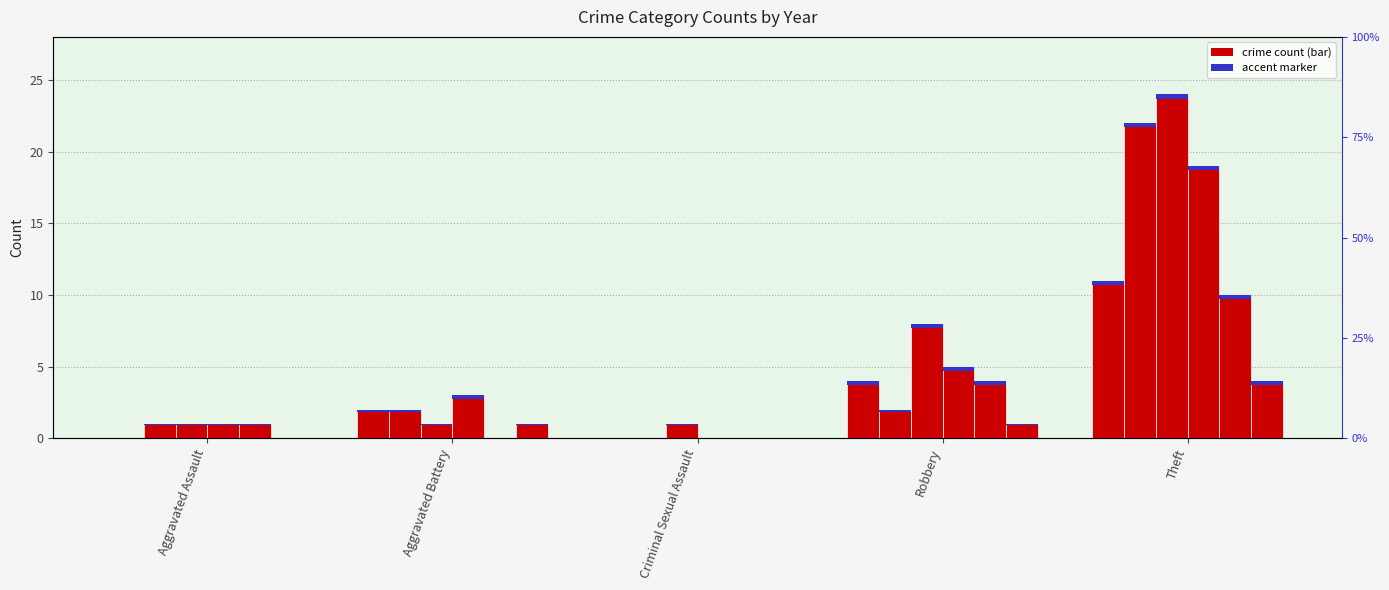

What is the label of the 4th bar from the right?

Aggravated Battery